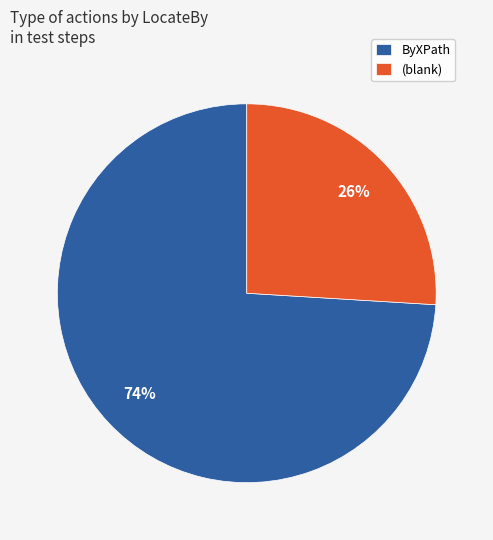

What percentage is the ByXPath slice, to the nearest percent?

74%